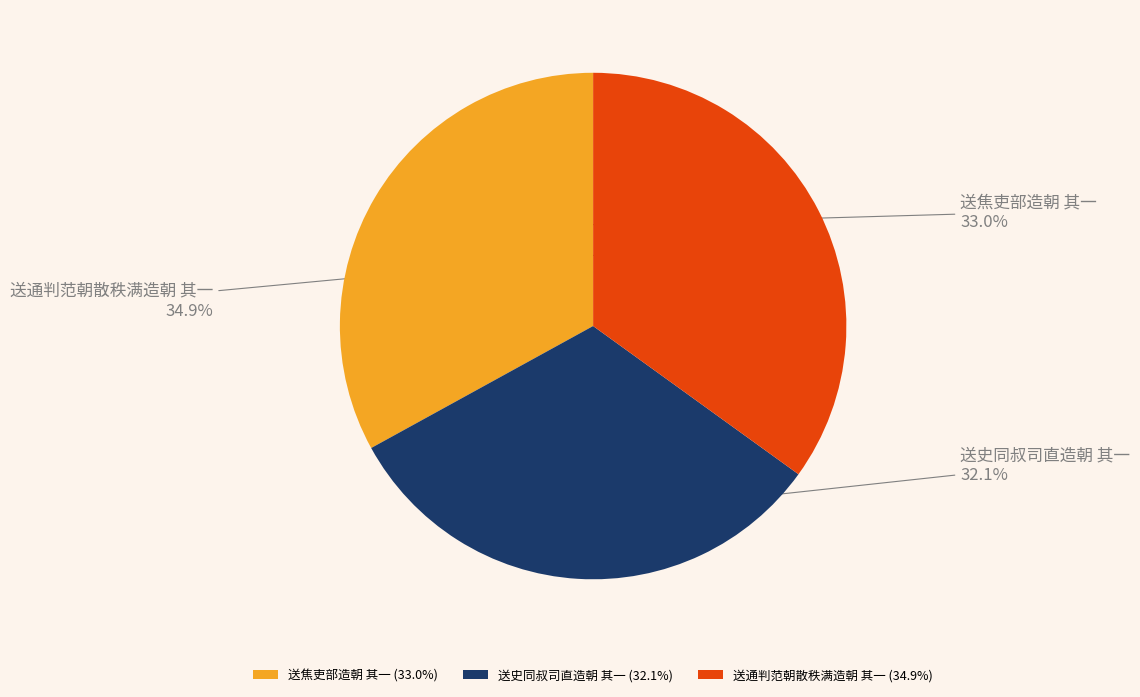

To the nearest percent, what is the difference between the 送通判范朝散秩满造朝 其一 and 送焦吏部造朝 其一 slice percentages?

2%